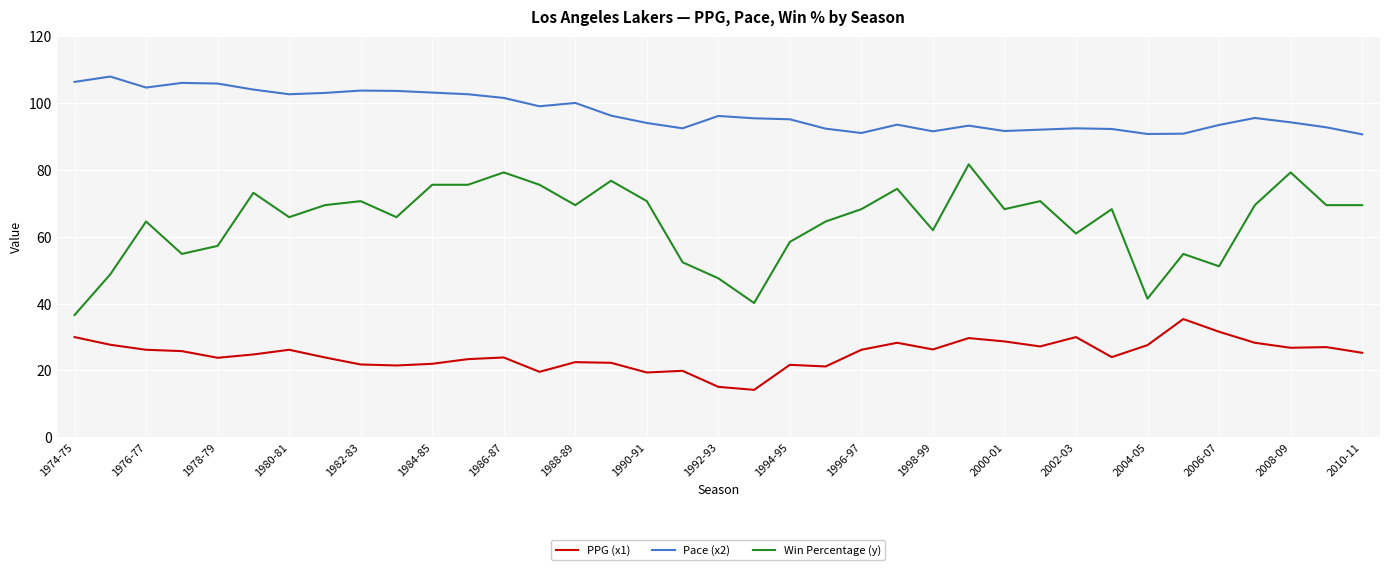

Which series has the largest total across all categories?

Pace (x2)